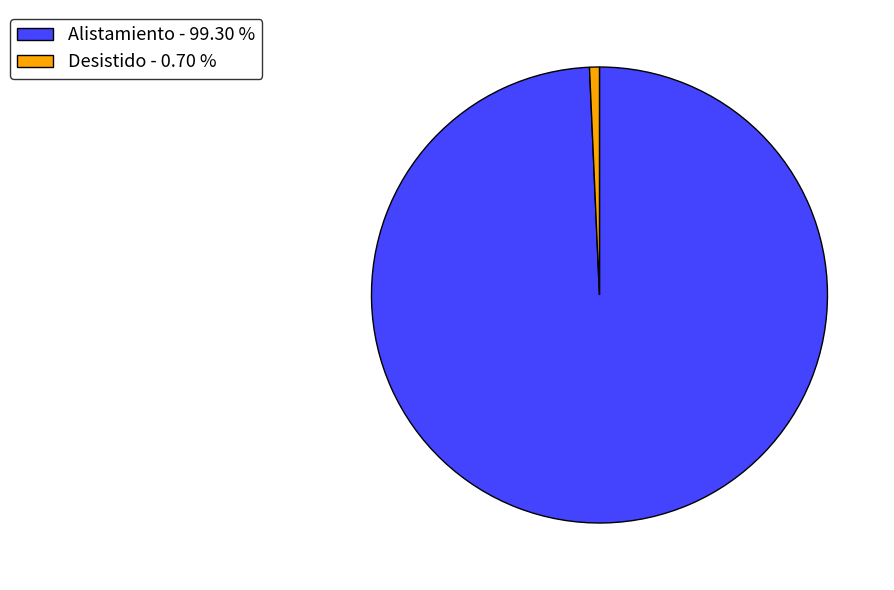

What is the smallest slice in the pie chart?

Desistido